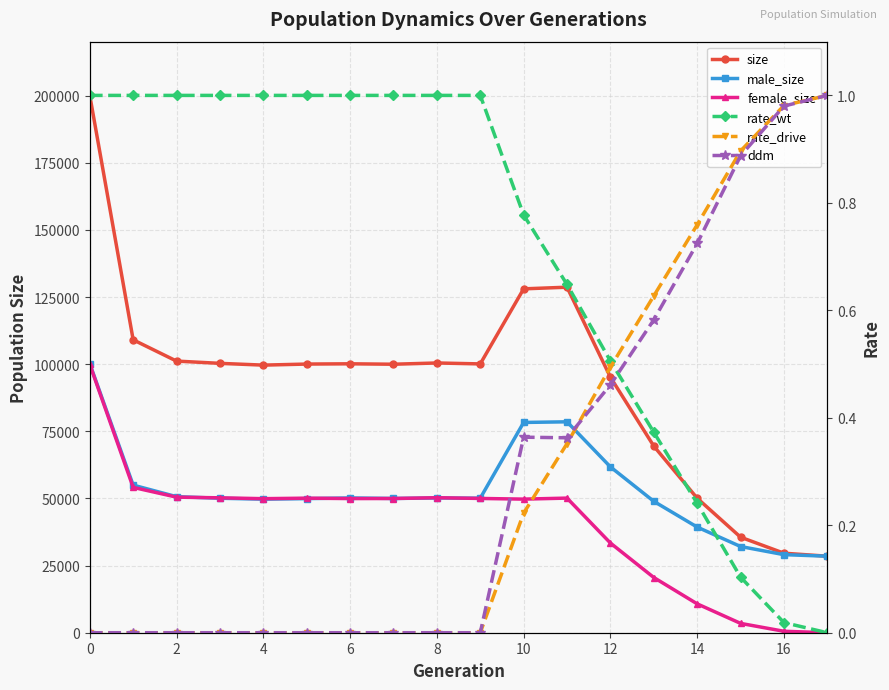

True or false: rate_wt has more than 0 points higher than both neighbors.

False